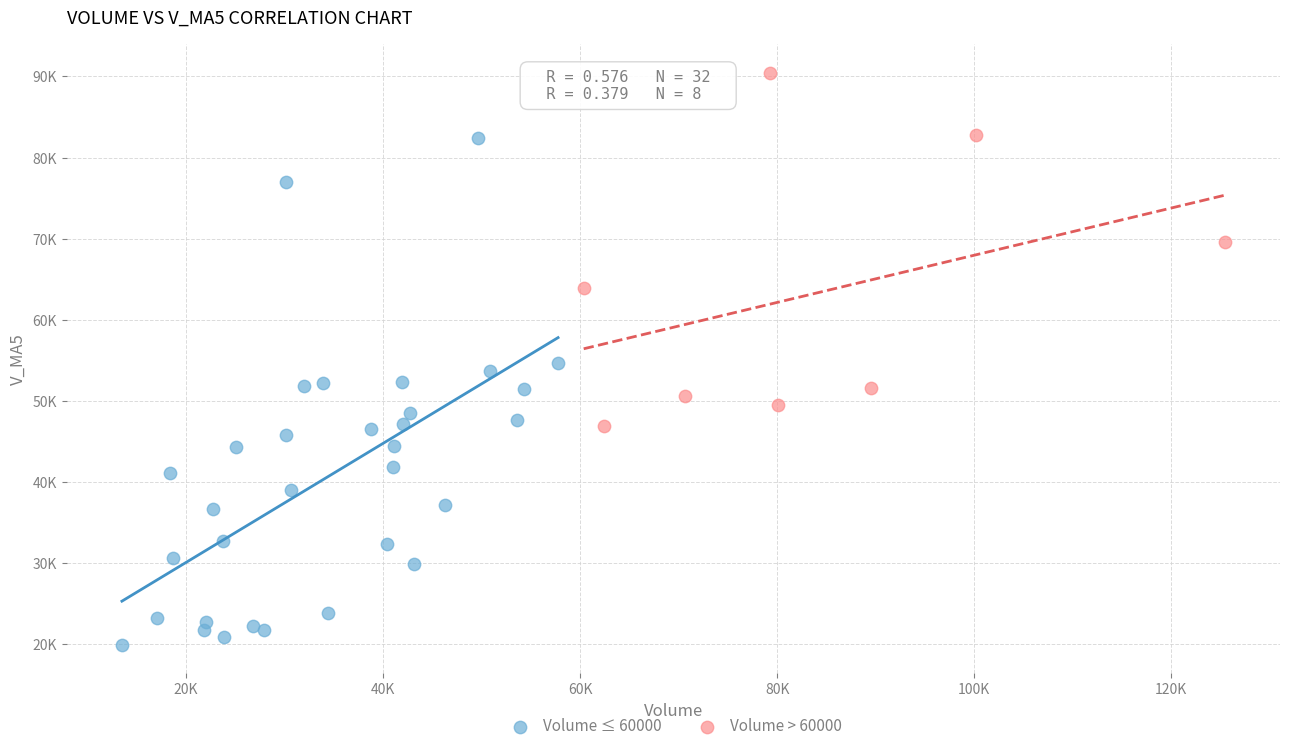

What are all the series names shown in the legend?

Volume ≤ 60000, Volume > 60000